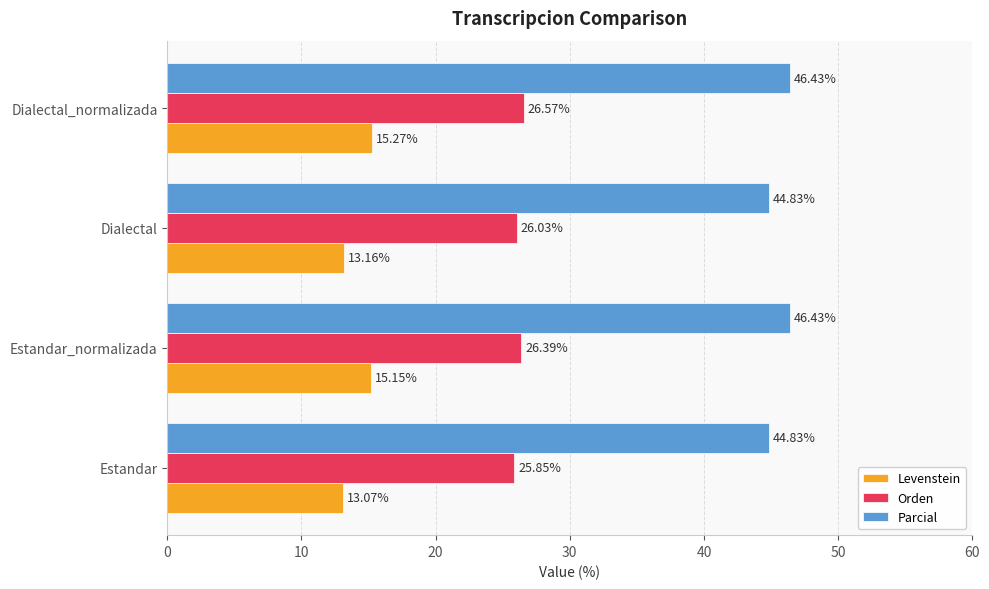

Where is Orden nearest to the value 26?

Dialectal